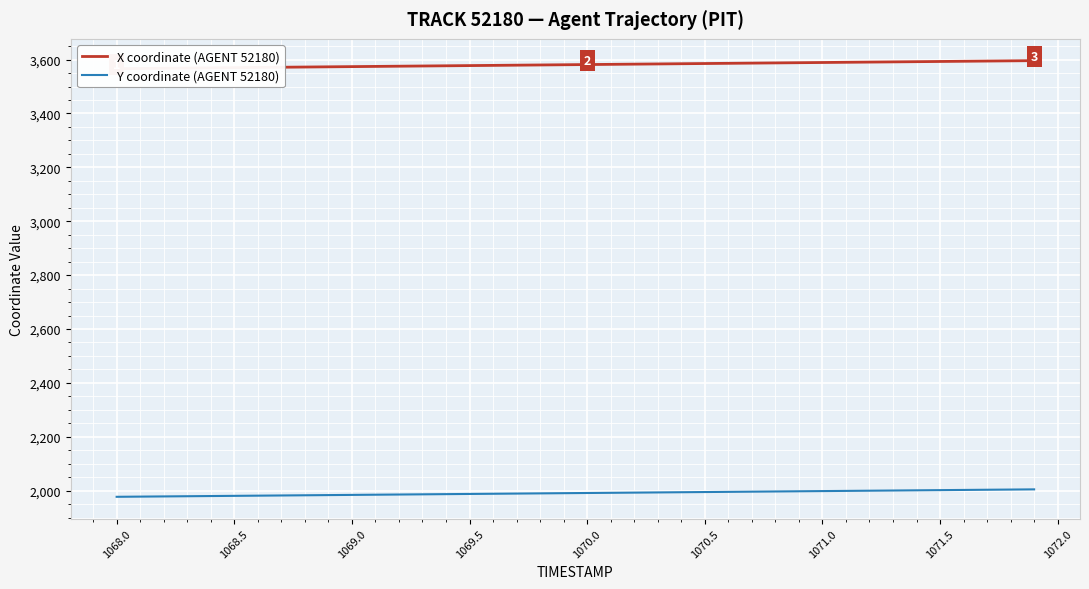

True or false: Y coordinate (AGENT 52180) has more than 0 interior local peaks.

False